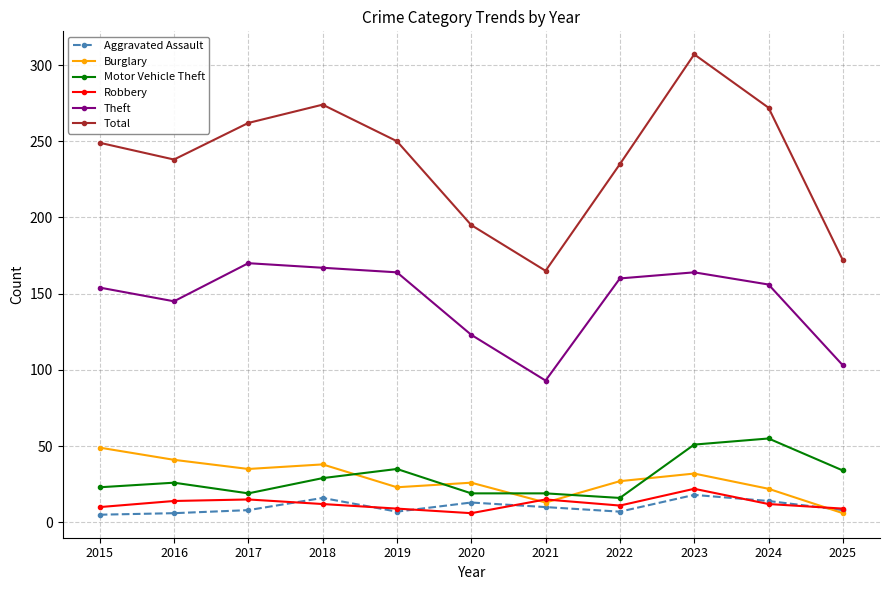

What is the average value of the Motor Vehicle Theft series?

30